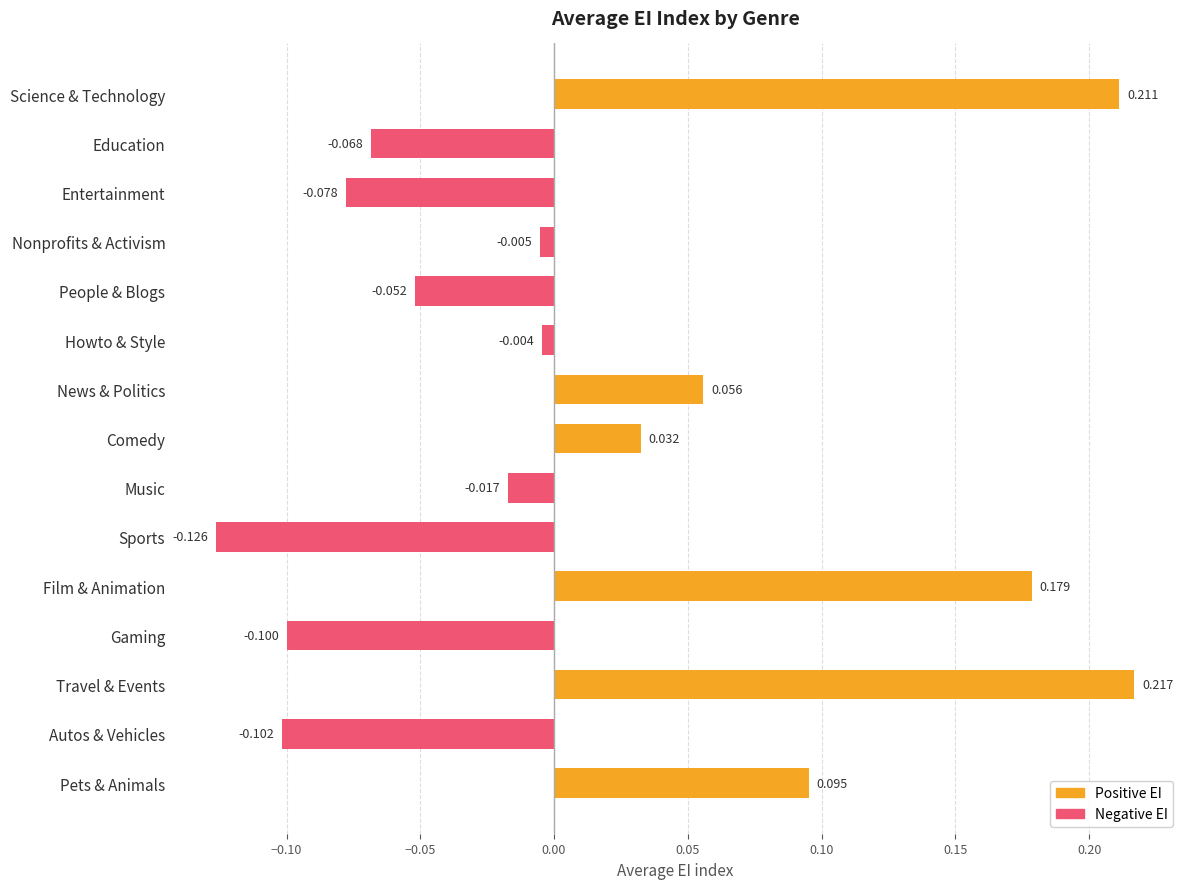

Are the bars horizontal?

Yes